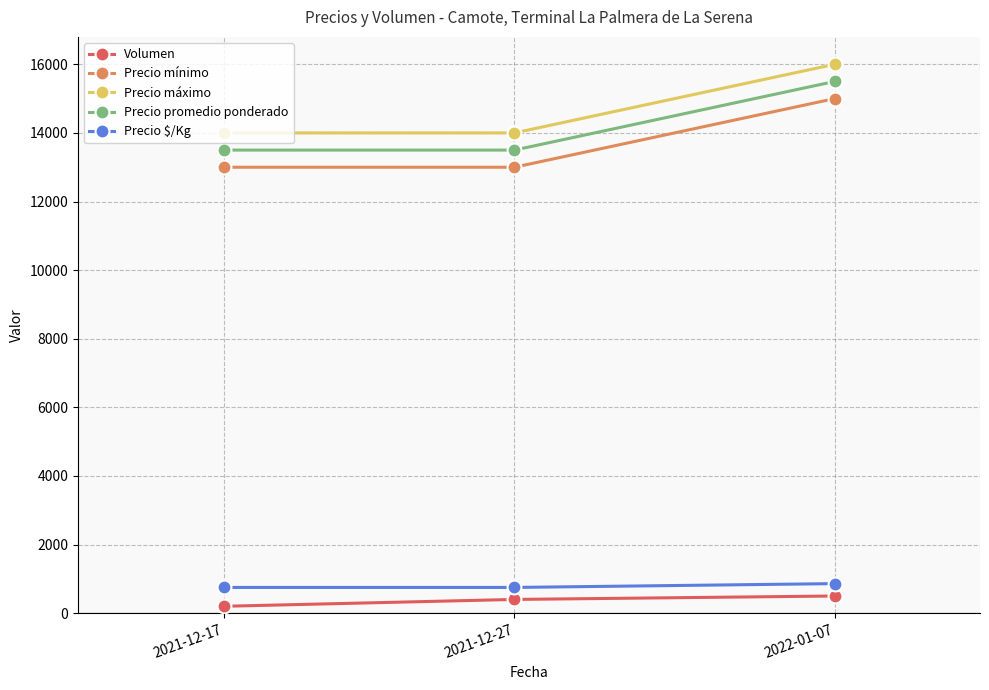

What is the difference between the highest and lowest values at 2021-12-17?

13800